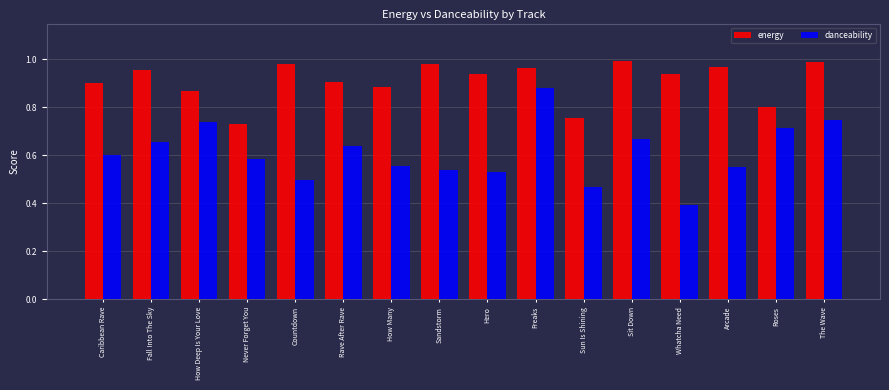

What is the sum of all energy values?

14.6